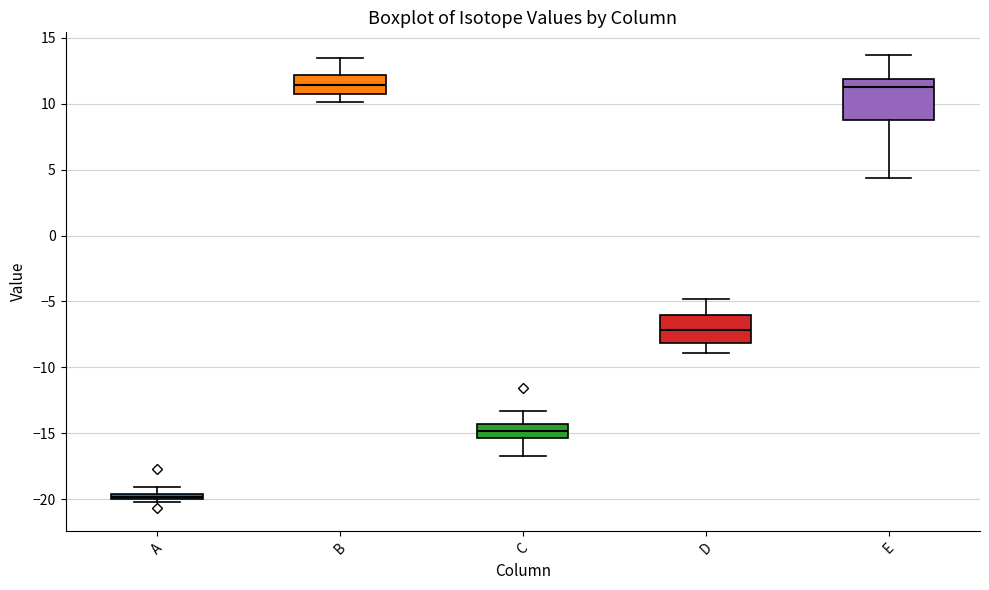

Which box has the lowest median line?

A